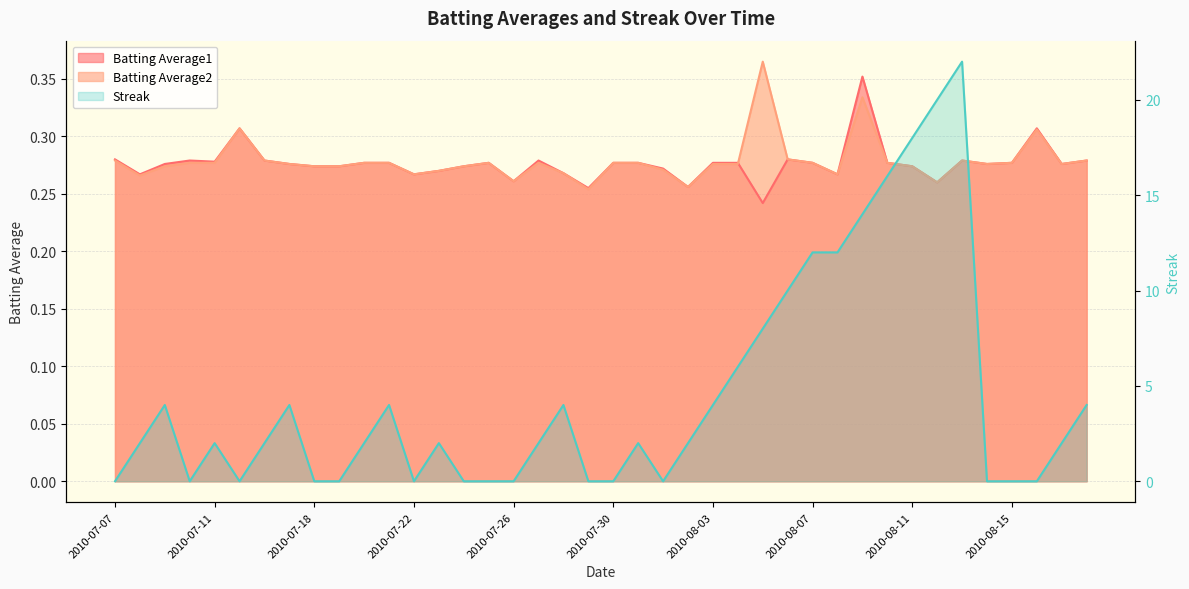

What is the label of the 12th point from the left?

2010-07-21